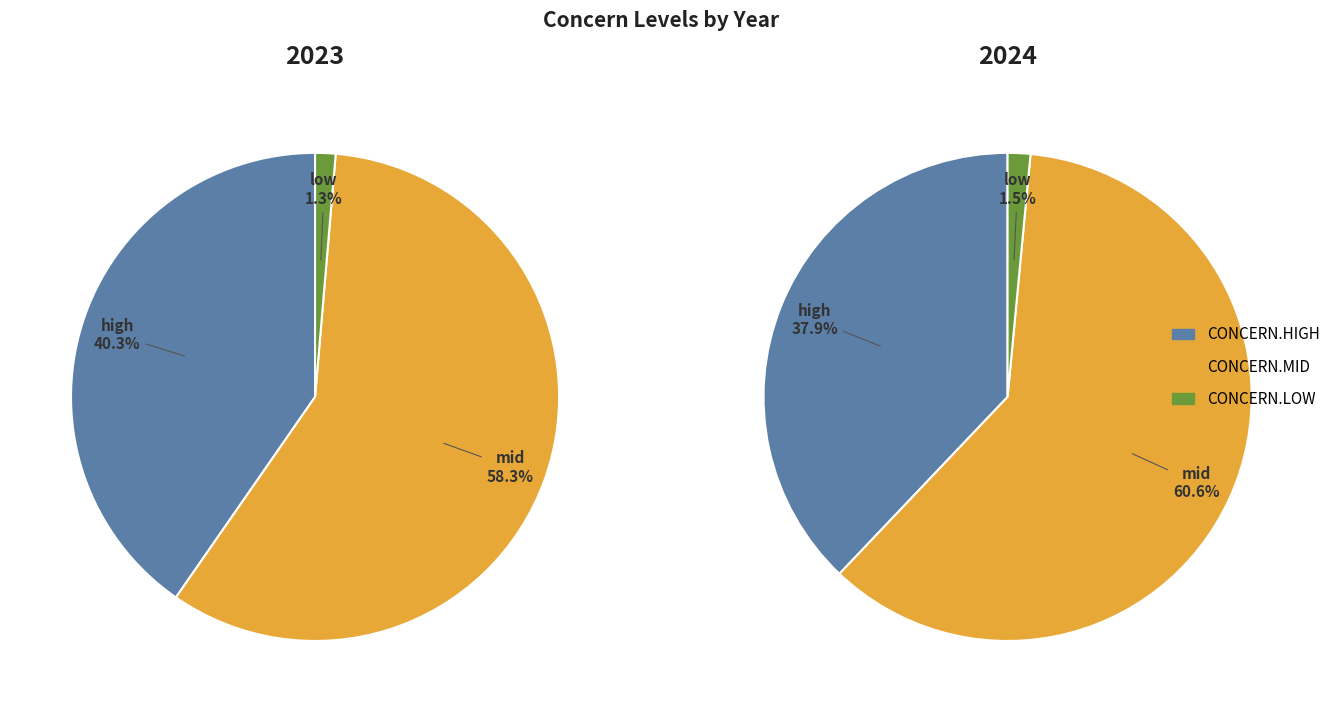

Between 8 and 10, which series saw the biggest shift?

CONCERN.HIGH